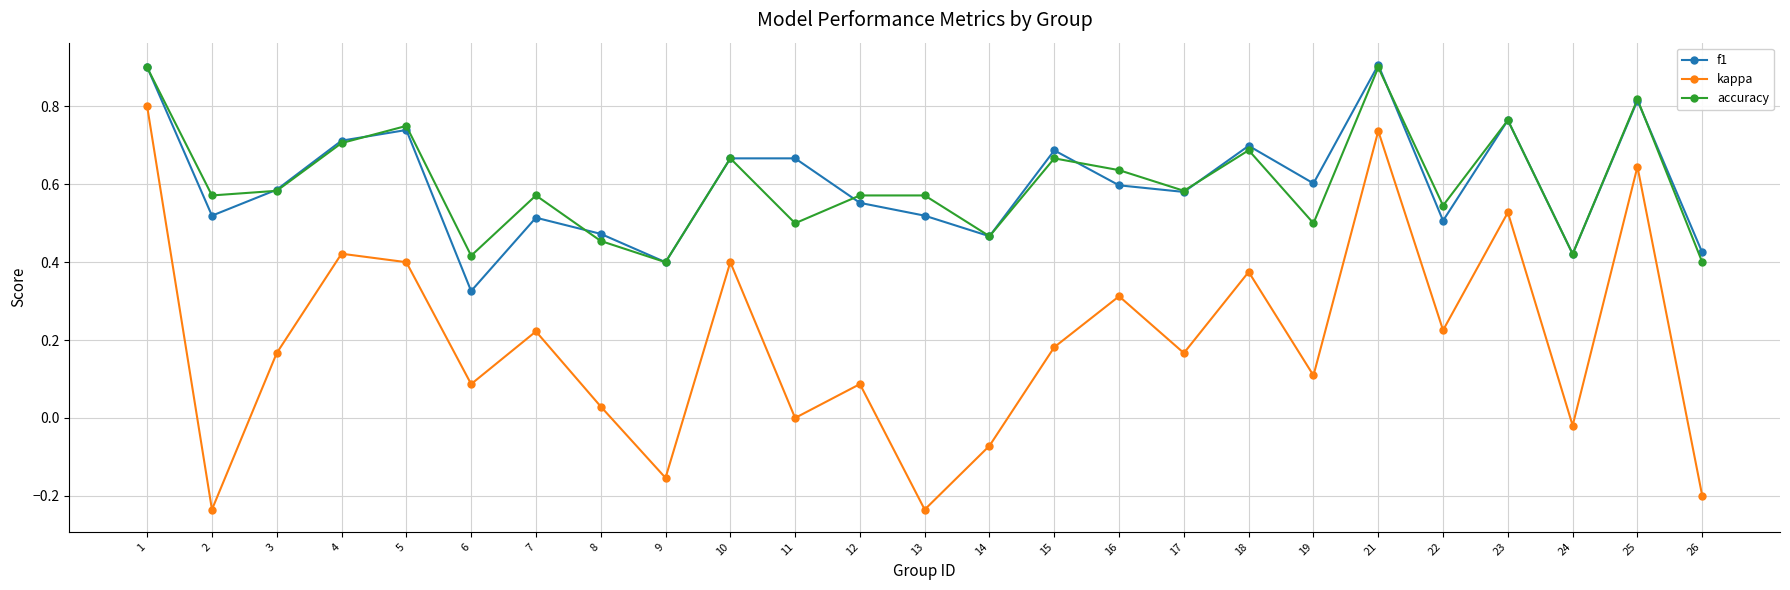

Rank the series at 19 from highest to lowest value.

f1, accuracy, kappa